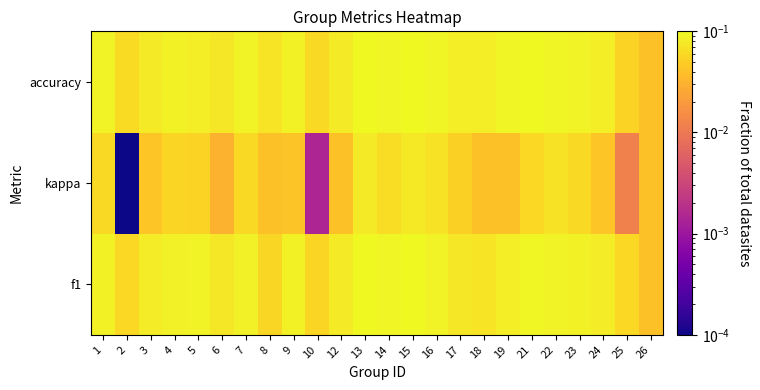

How many series are shown in this chart?

3